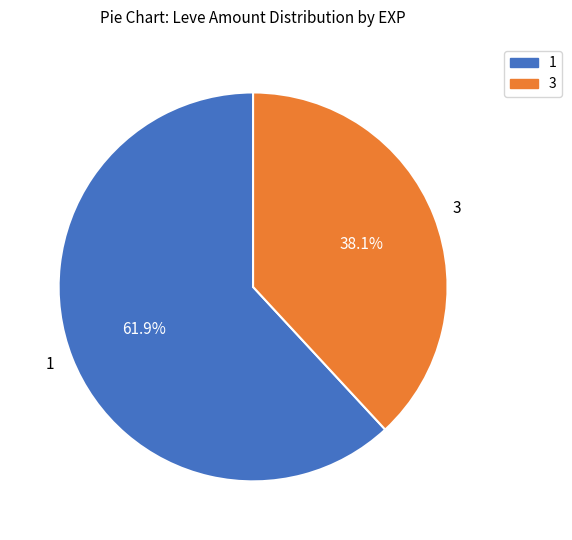

What is the ratio of the value at 1 to the value at 3?

1.6